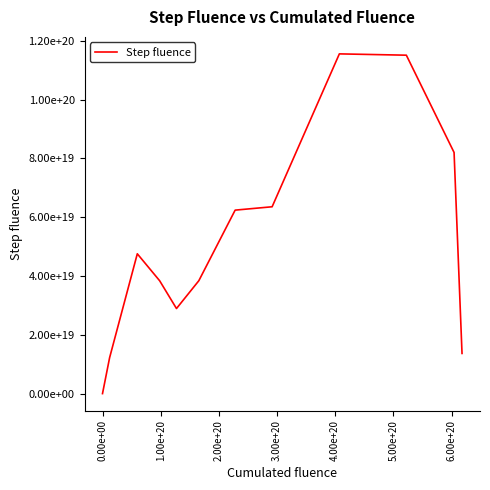

Does the chart have visible grid lines?

No